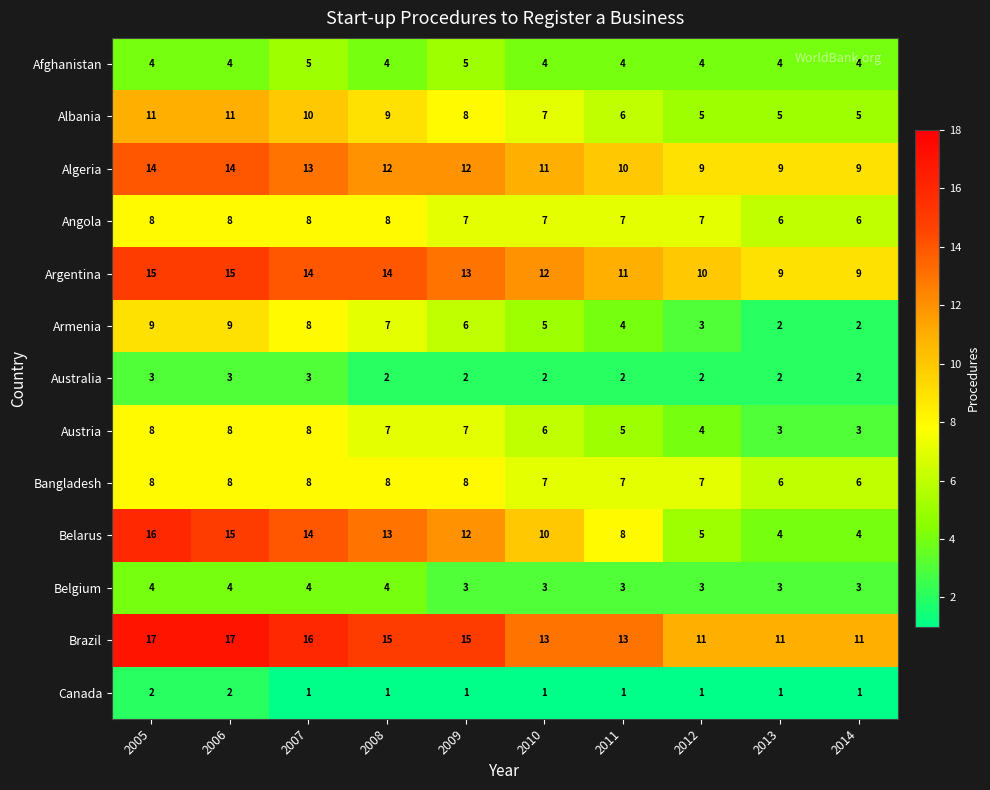

At how many categories does at least one series exceed 7?

10